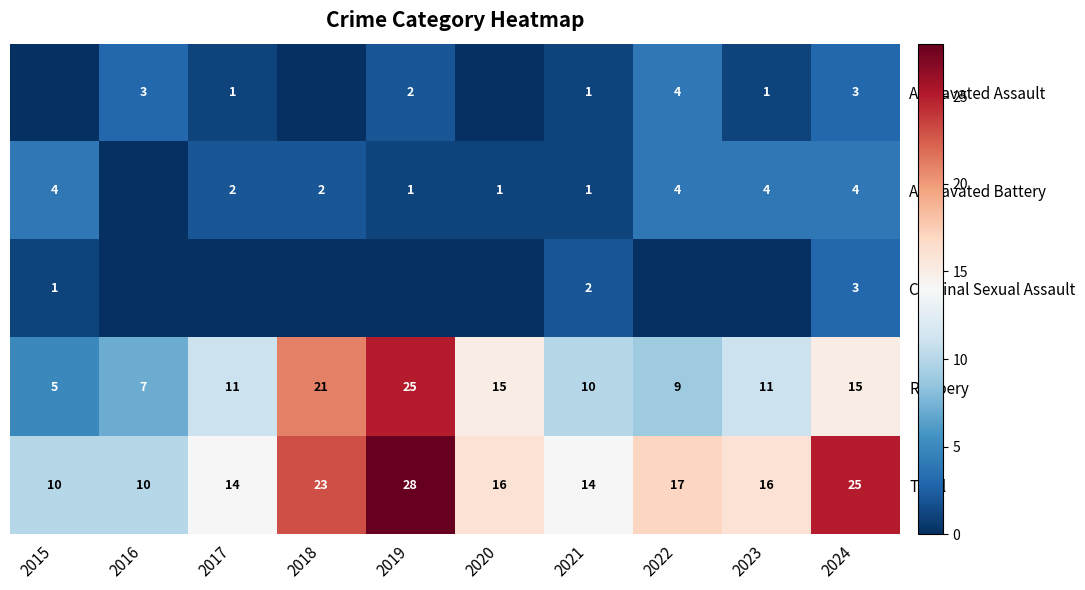

What is the sum of all Robbery values?

129